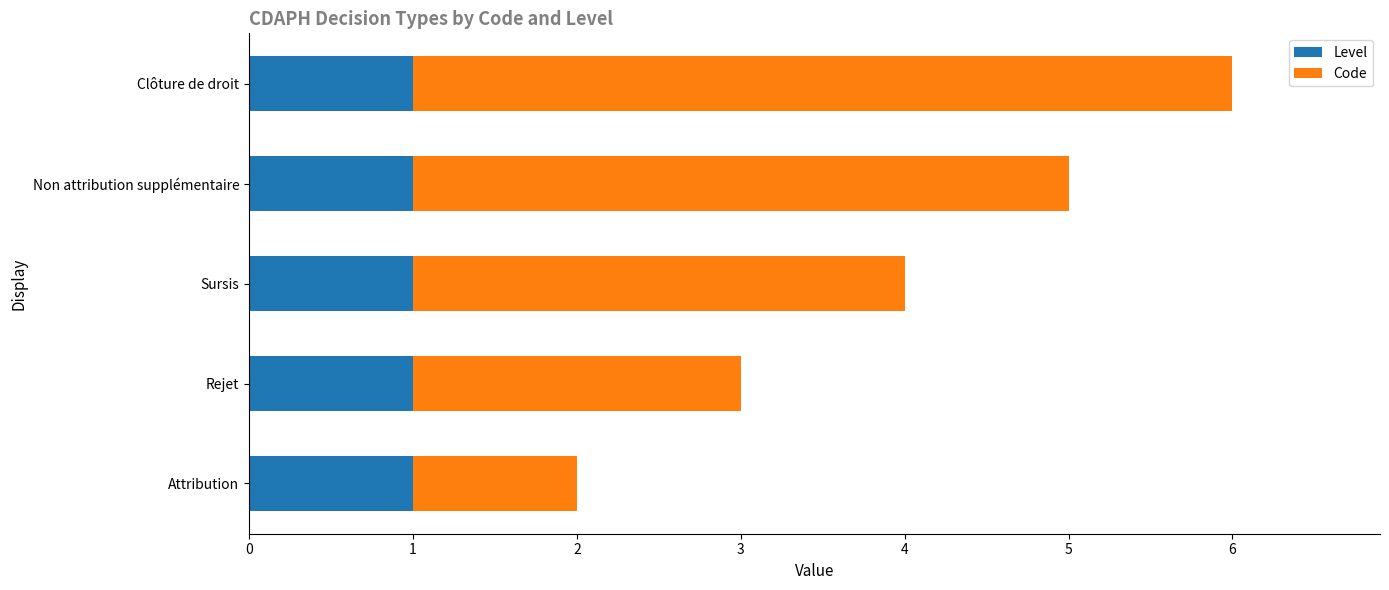

The value of Level at Rejet is 1. True or false?

True